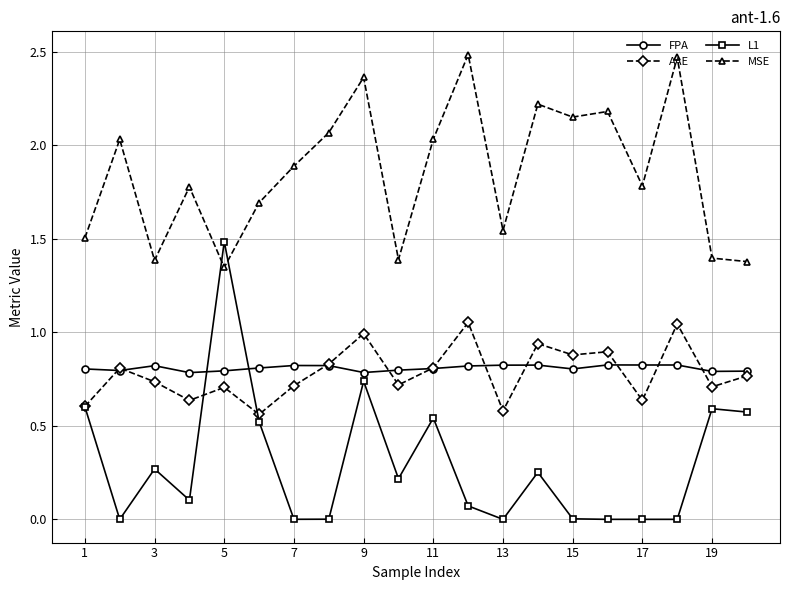

True or false: AAE has more than 2 points higher than both neighbors.

True